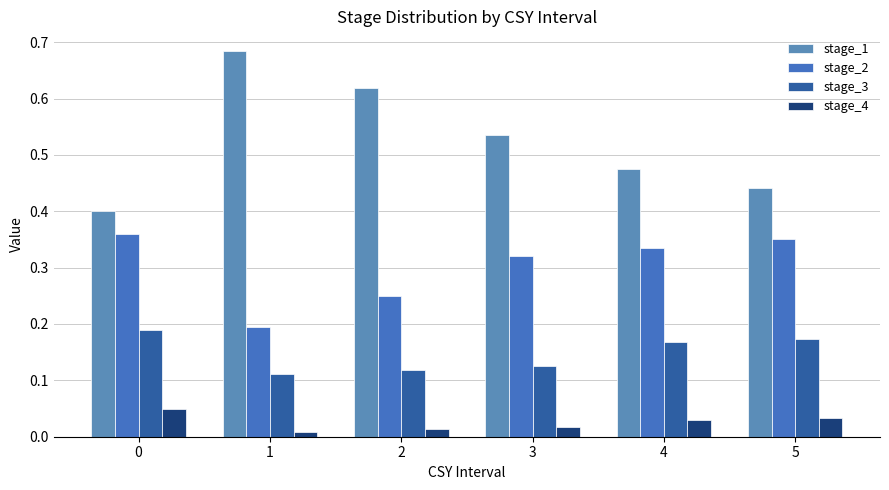

Count the number of data series in this chart.

4